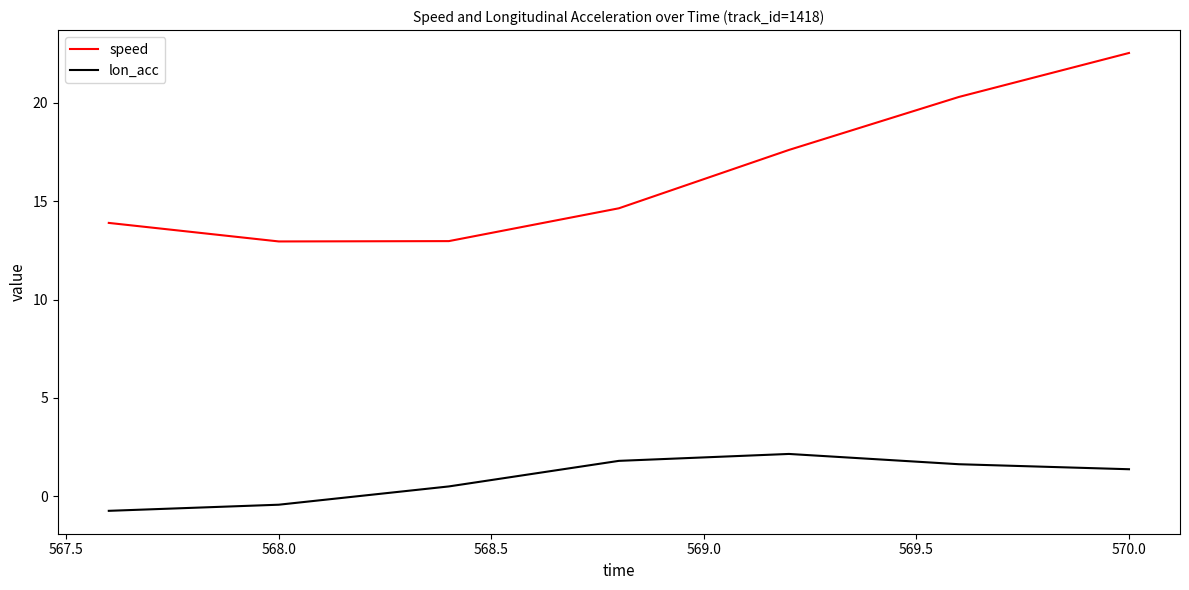

True or false: lon_acc and speed cross at least once.

False